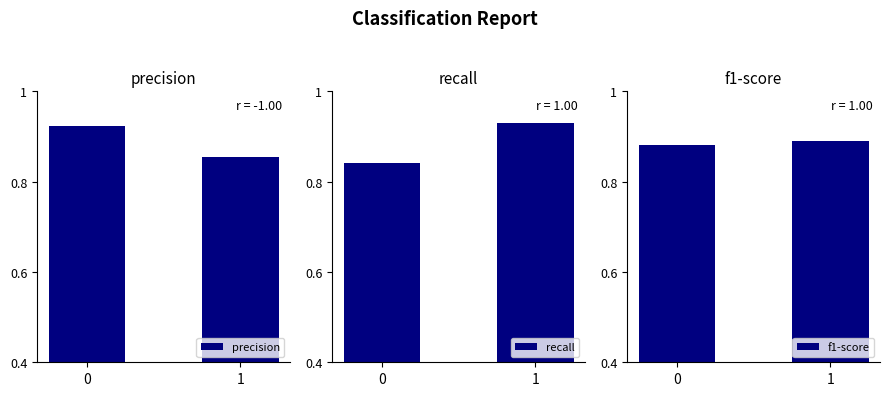

At which category does the chart reach its peak across all series?

1